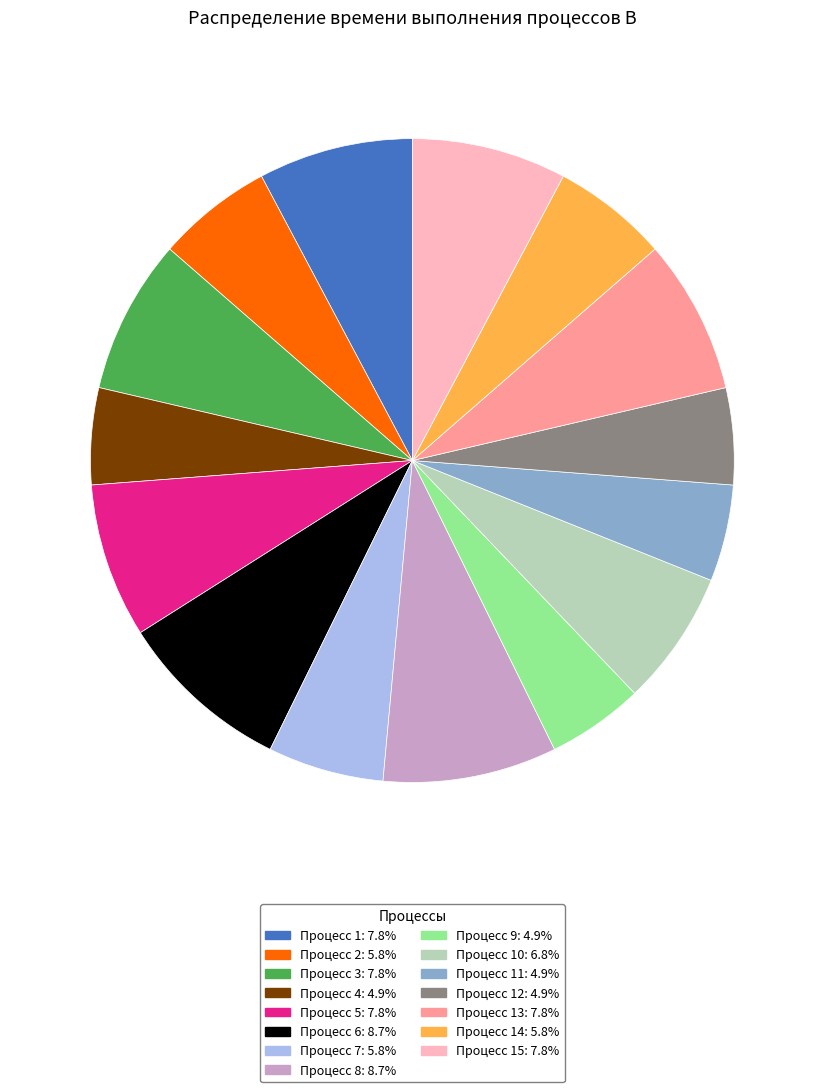

Does any single category account for the majority?

No